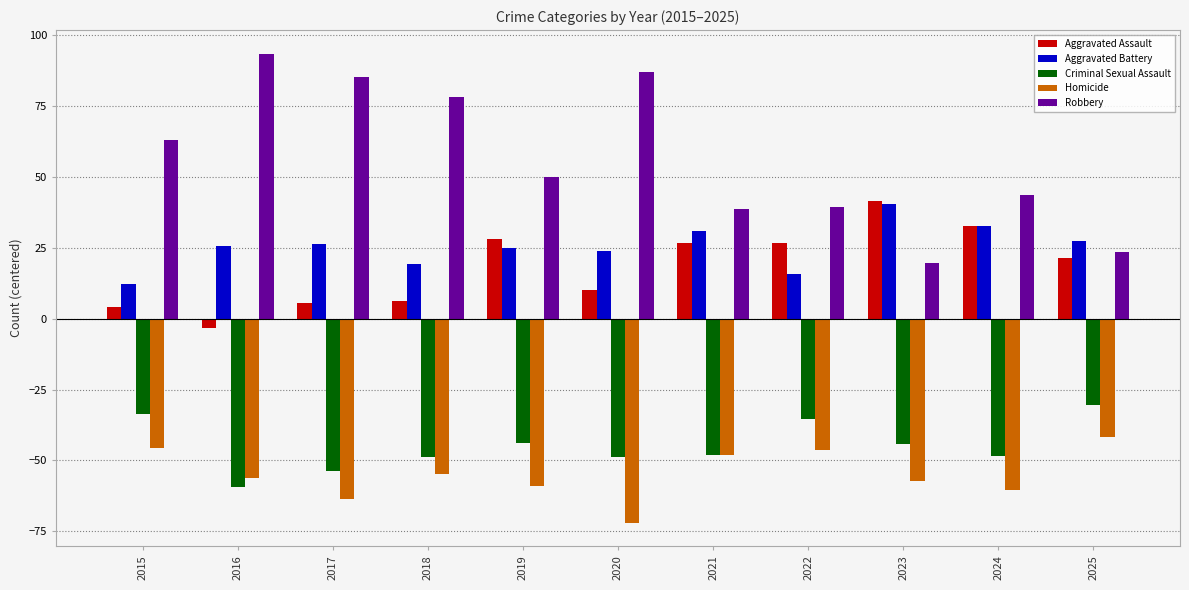

How many bars are there in each group?

5